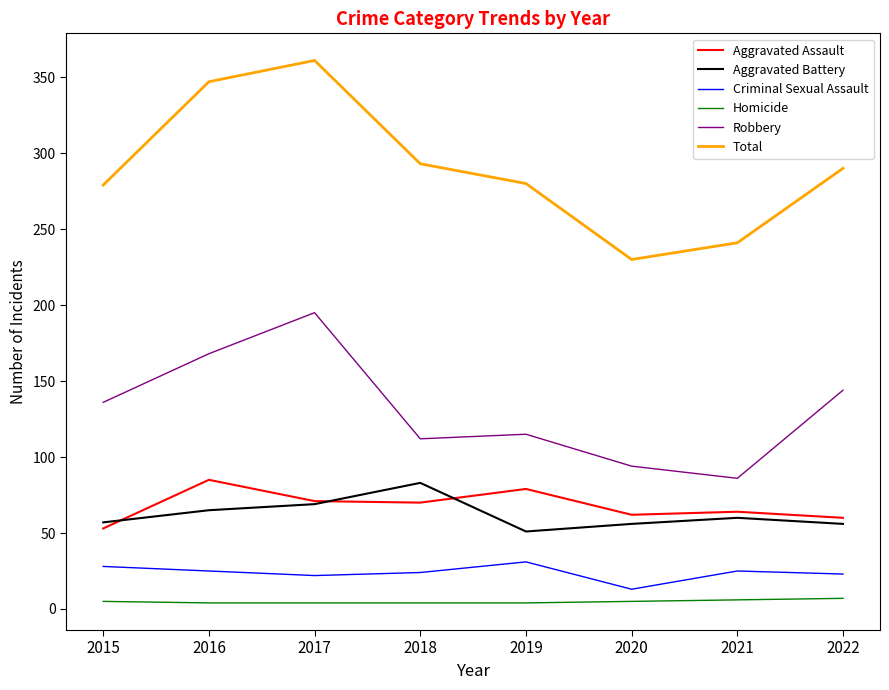

What is the spread (max minus min) of values at 2020?

225